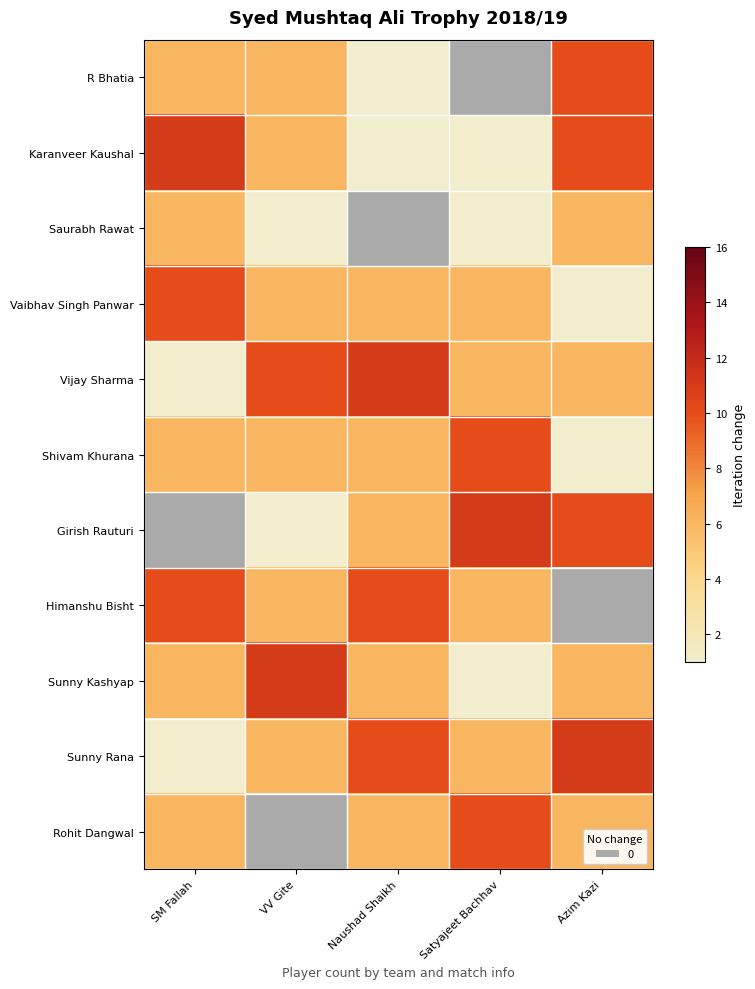

Rank the series at Naushad Shaikh from lowest to highest value.

Saurabh Rawat, R Bhatia, Karanveer Kaushal, Vaibhav Singh Panwar, Shivam Khurana, Girish Rauturi, Sunny Kashyap, Rohit Dangwal, Himanshu Bisht, Sunny Rana, Vijay Sharma